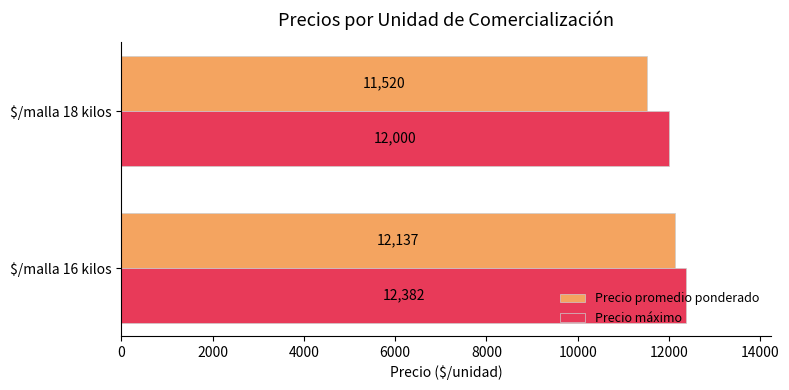

List the labels in order of Precio máximo value, largest first.

$/malla 16 kilos, $/malla 18 kilos